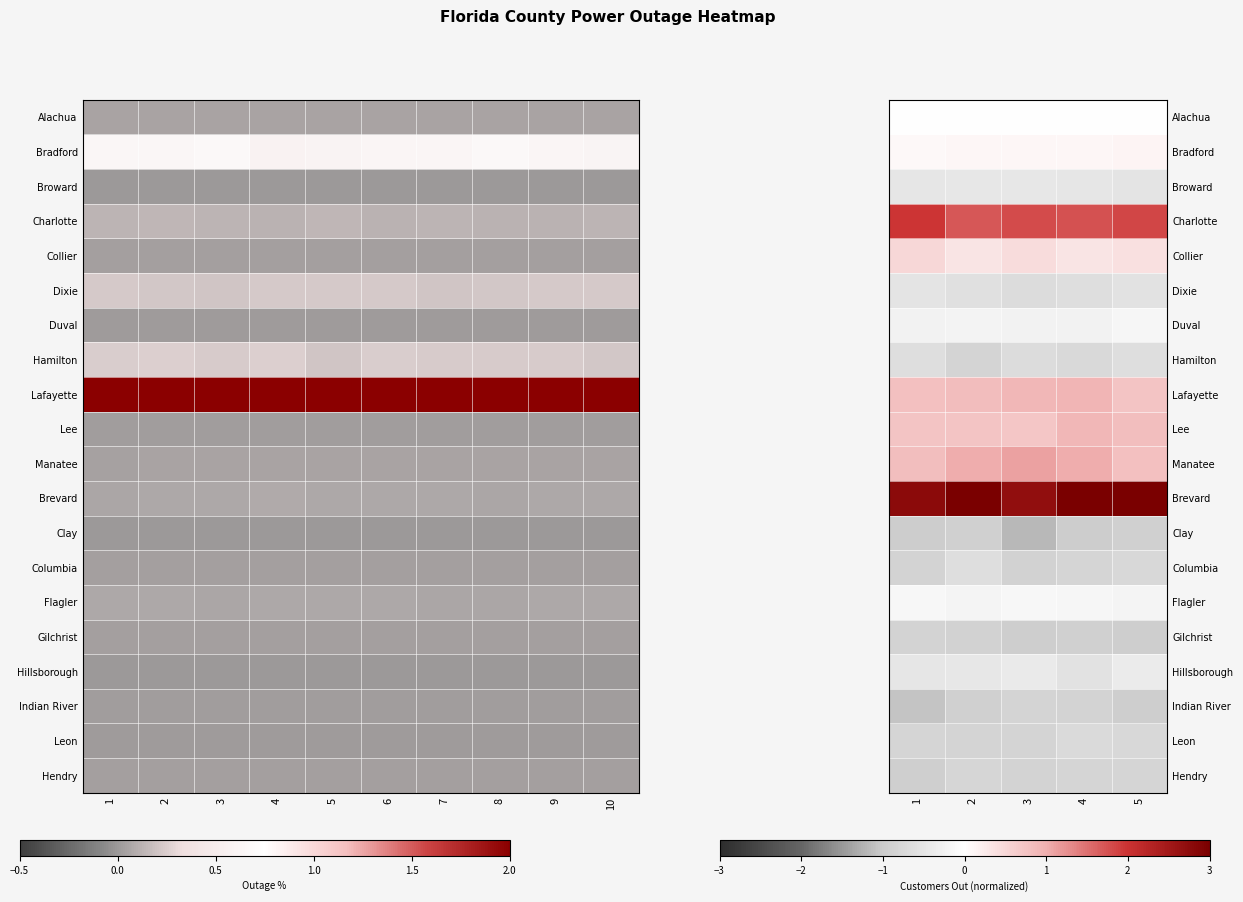

List the series in order of their peak value, highest first.

Brevard, Charlotte, Manatee, Lafayette, Lee, Collier, Bradford, Alachua, Flagler, Duval, Hillsborough, Broward, Dixie, Hamilton, Columbia, Leon, Hendry, Indian River, Gilchrist, Clay